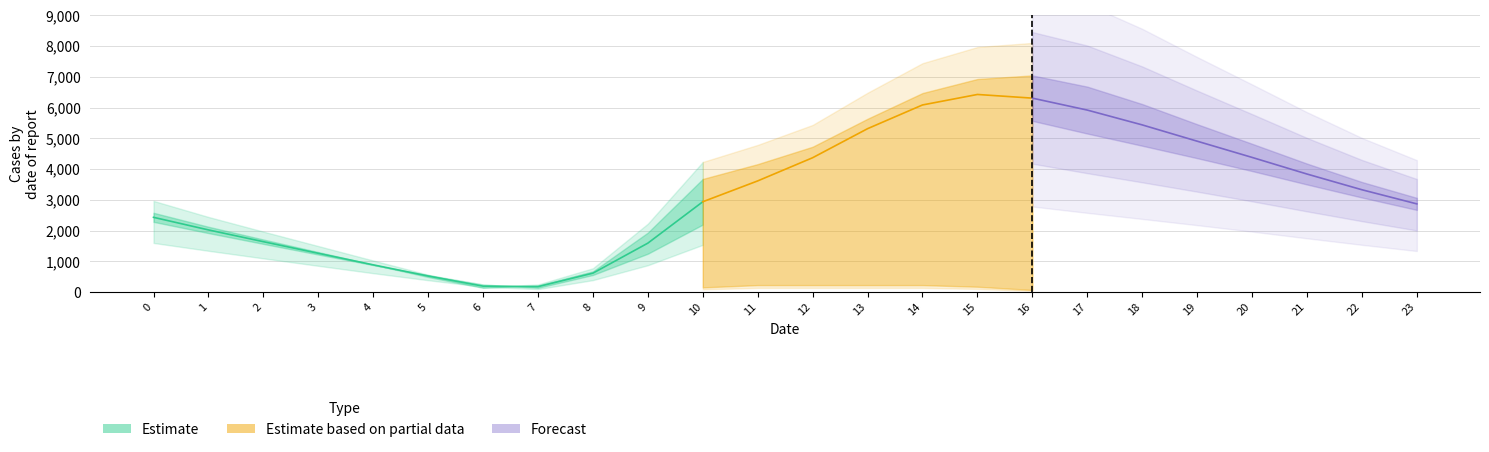

Which series ends up on top after the final intersection of Estimate_upper and Estimate_lower?

Estimate_upper